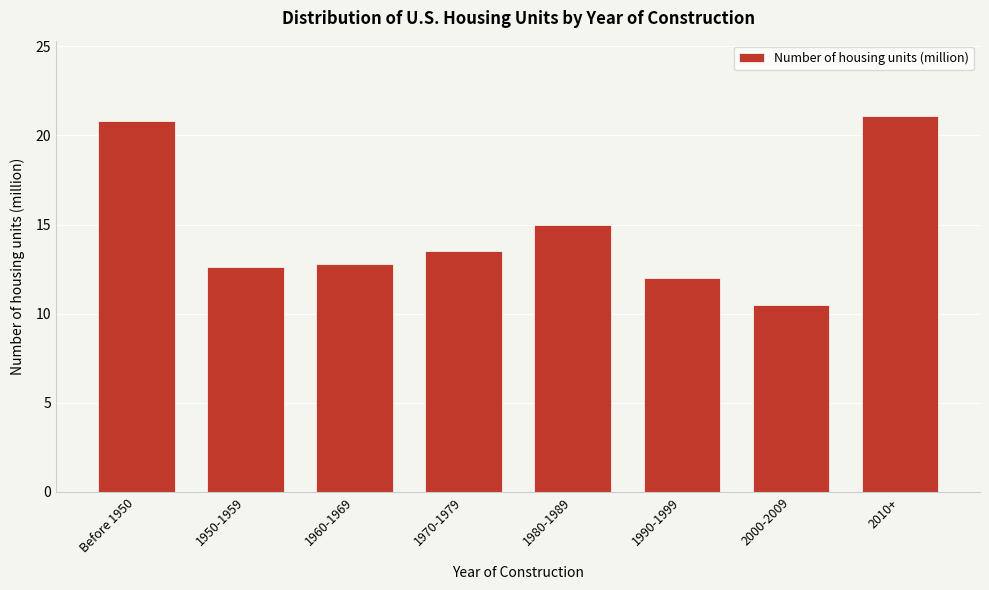

Reading right to left, list all the values displayed in this chart.

21.1	10.5	12.0	15.0	13.5	12.8	12.6	20.8